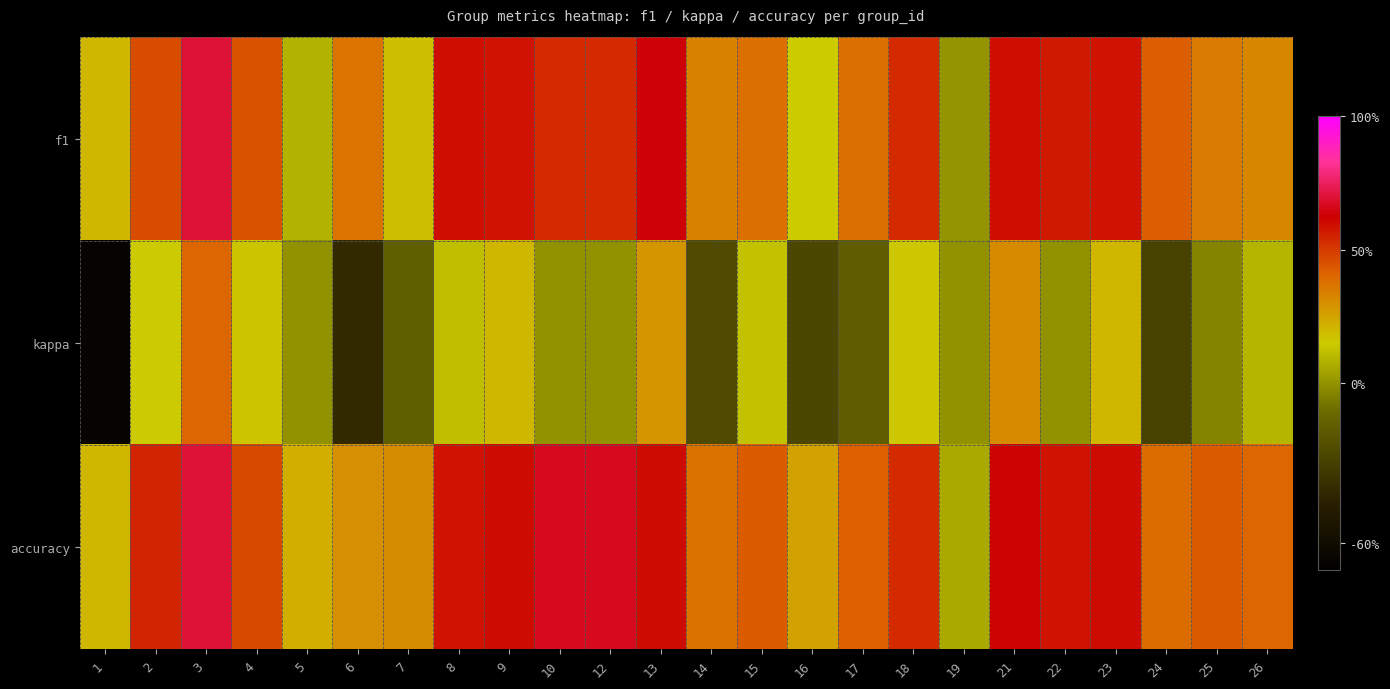

Reading left to right, list all the values displayed in this chart.

f1: 1=0.2	2=0.5	3=0.7	4=0.4	5=0.1	6=0.4	7=0.2	8=0.6	9=0.6	10=0.5	12=0.5	13=0.6	14=0.3	15=0.4	16=0.2	17=0.4	18=0.5	19=0.0	21=0.6	22=0.6	23=0.6	24=0.4	25=0.4	26=0.3
kappa: 1=-0.7	2=0.2	3=0.4	4=0.2	5=0.0	6=-0.4	7=-0.2	8=0.1	9=0.2	10=0.0	12=0.0	13=0.3	14=-0.2	15=0.1	16=-0.3	17=-0.2	18=0.2	19=0.0	21=0.3	22=0.0	23=0.2	24=-0.3	25=-0.0	26=0.1
accuracy: 1=0.2	2=0.5	3=0.7	4=0.5	5=0.2	6=0.3	7=0.3	8=0.6	9=0.6	10=0.7	12=0.7	13=0.6	14=0.4	15=0.4	16=0.2	17=0.4	18=0.5	19=0.1	21=0.6	22=0.6	23=0.6	24=0.4	25=0.4	26=0.4